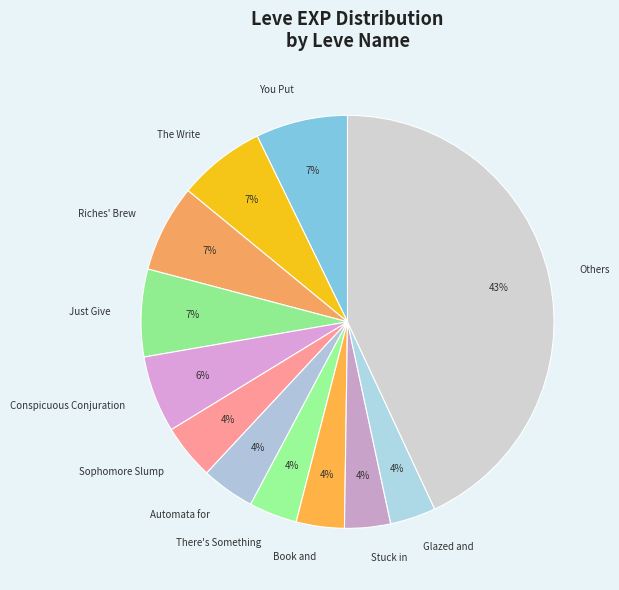

Which category has the biggest portion of the pie?

Others